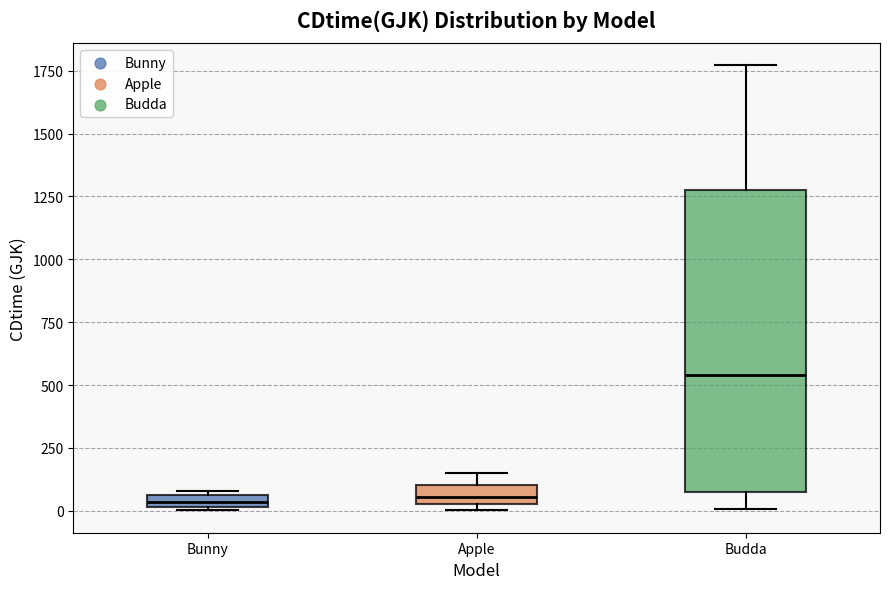

Which box has the highest median line?

Budda